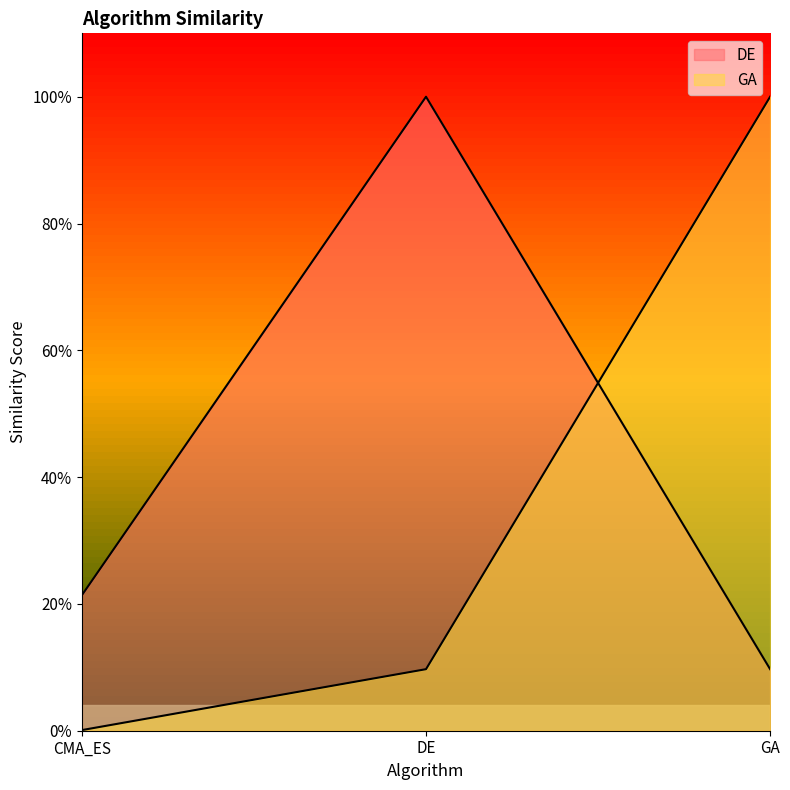

The value of GA at GA is 1.0. True or false?

True